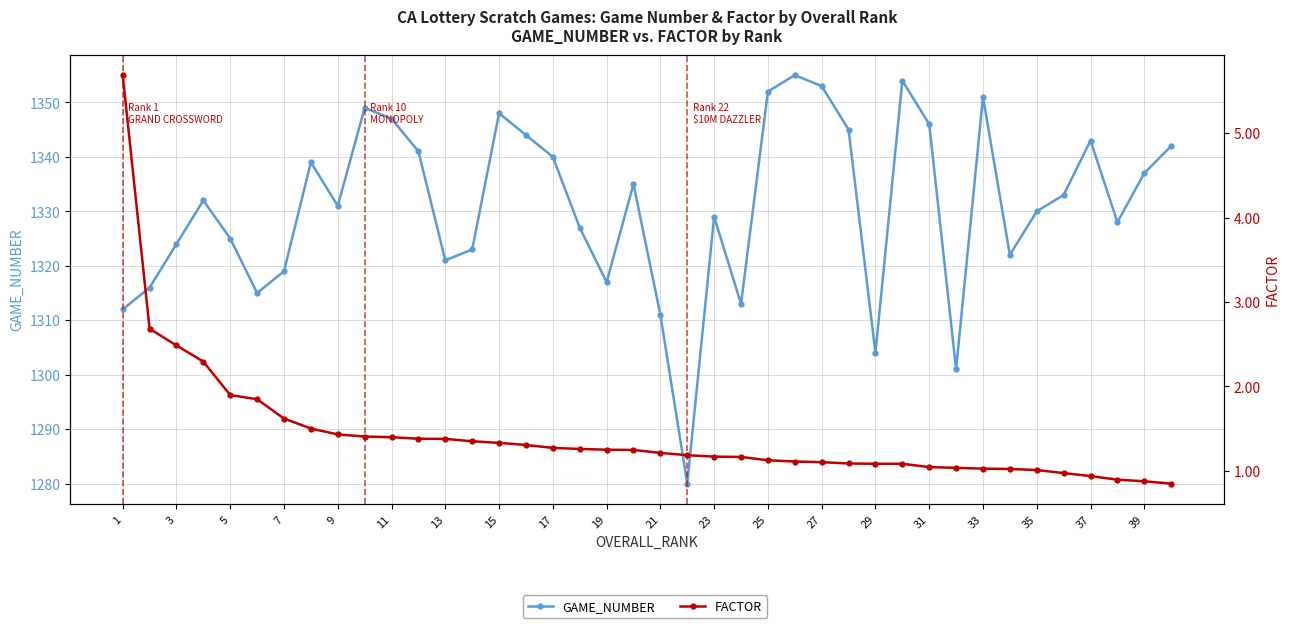

True or false: GAME_NUMBER and FACTOR intersect in this chart.

False